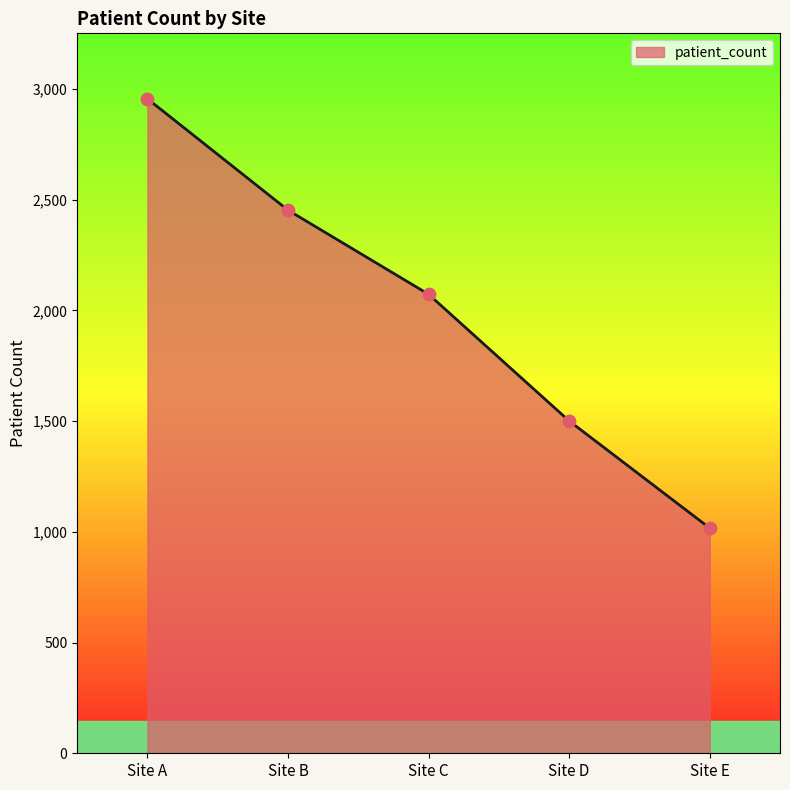

What is the change in value from Site C to Site D?

-572